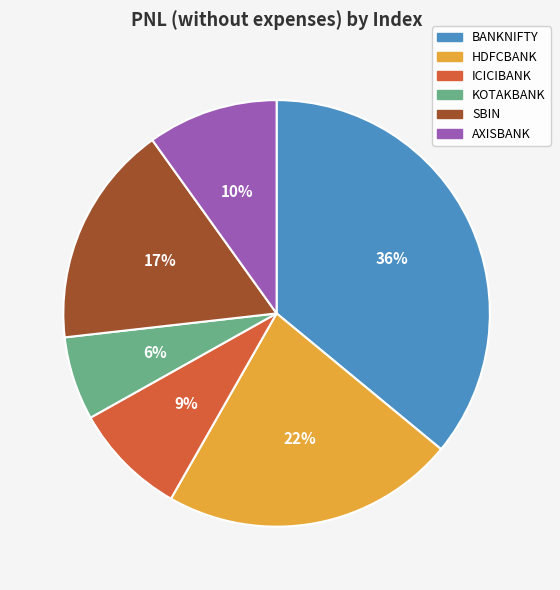

Does any single category account for the majority?

No